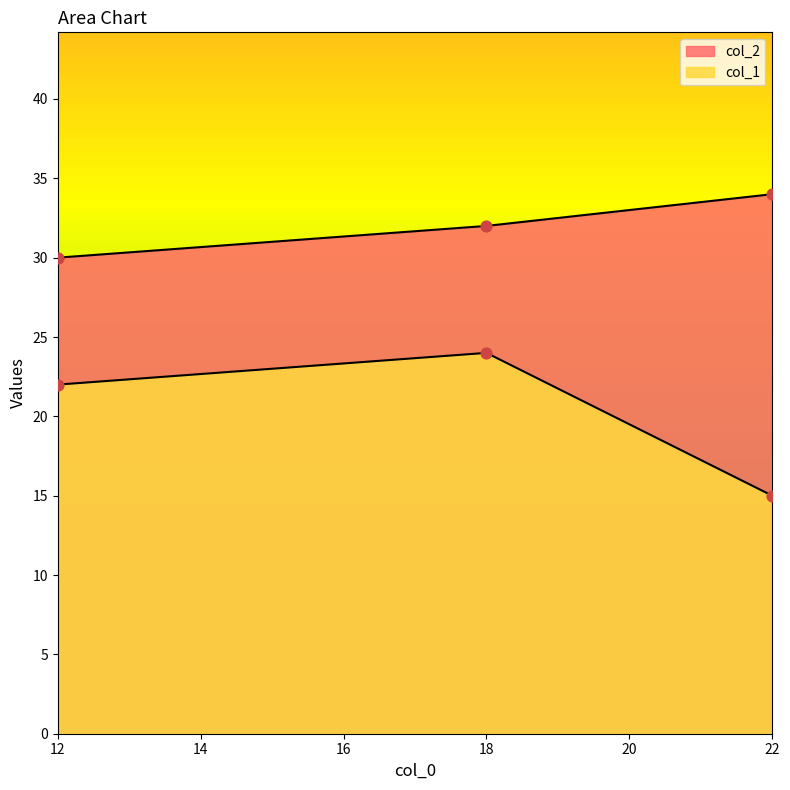

Which series reaches the minimum Y coordinate?

col_1